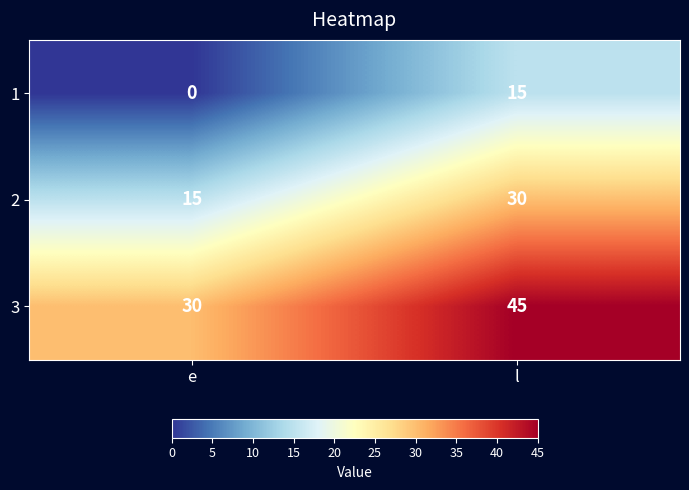

What is the sum of all 1 values?

15